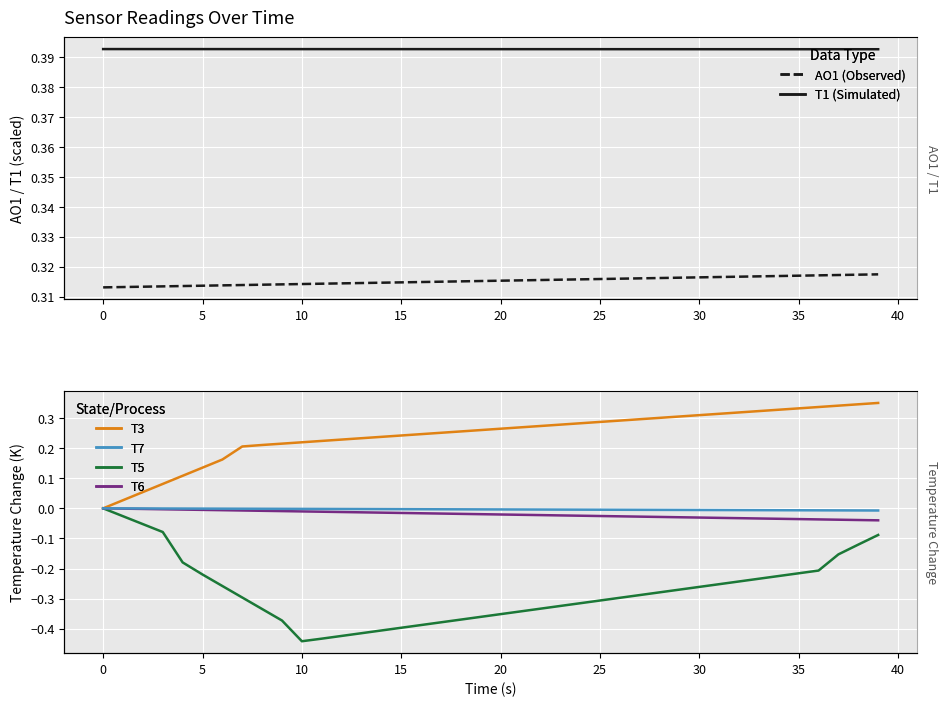

What is the label of the 4th point from the right?

36